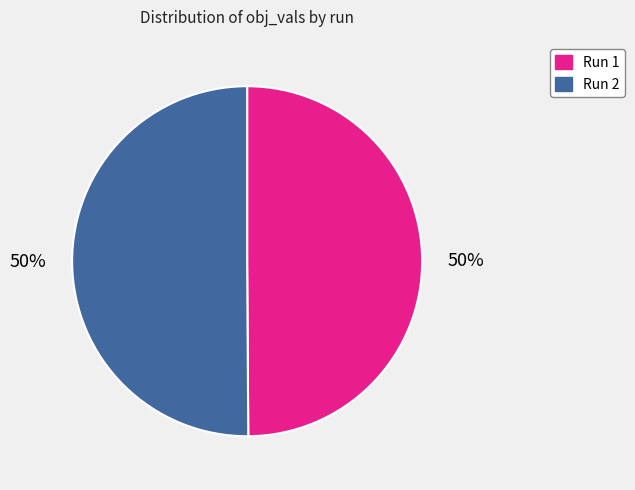

Count the number of slices in the pie.

2